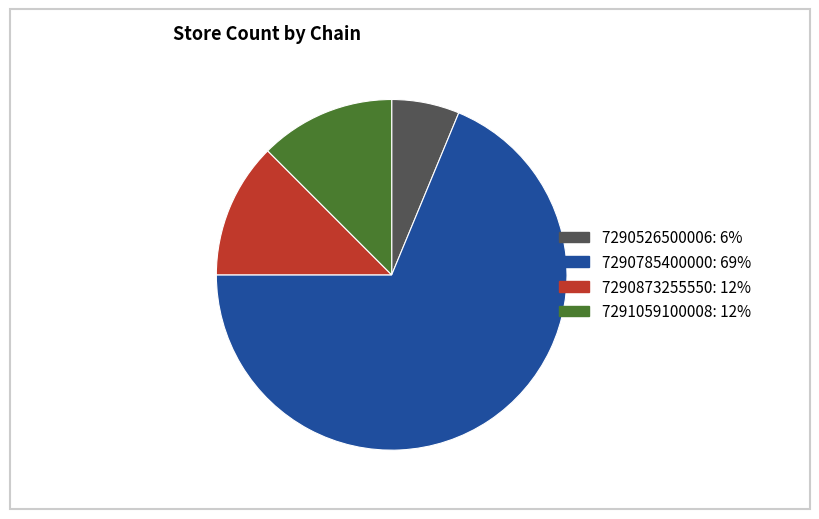

Which slice is the largest?

7290785400000